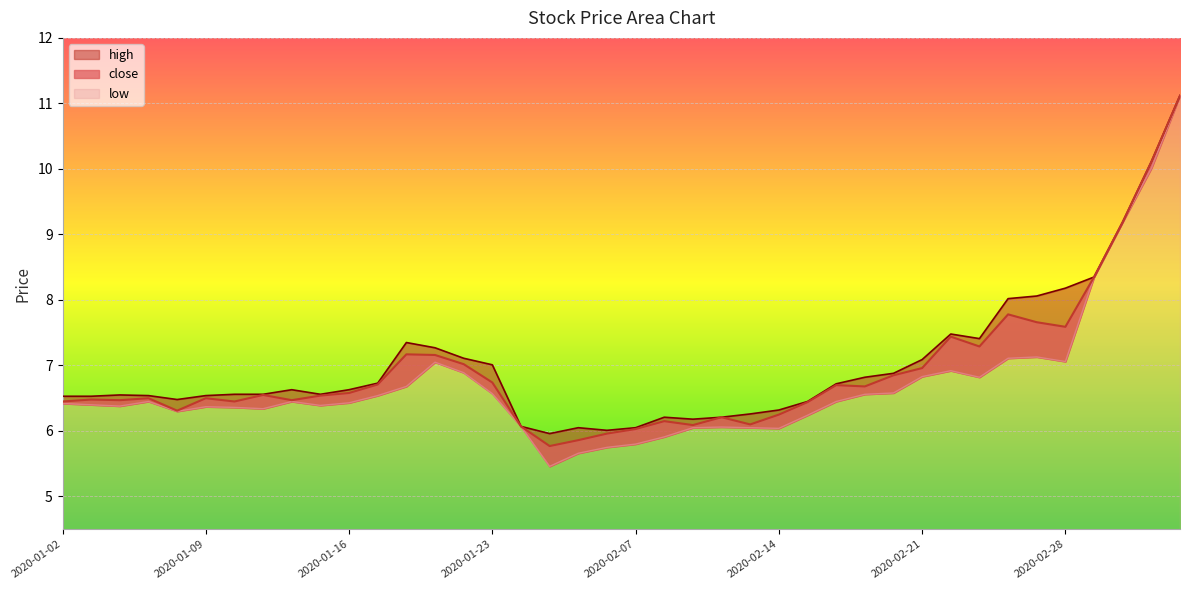

Is the value of low at 2020-02-25 greater than the value of close at 2020-01-08?

Yes